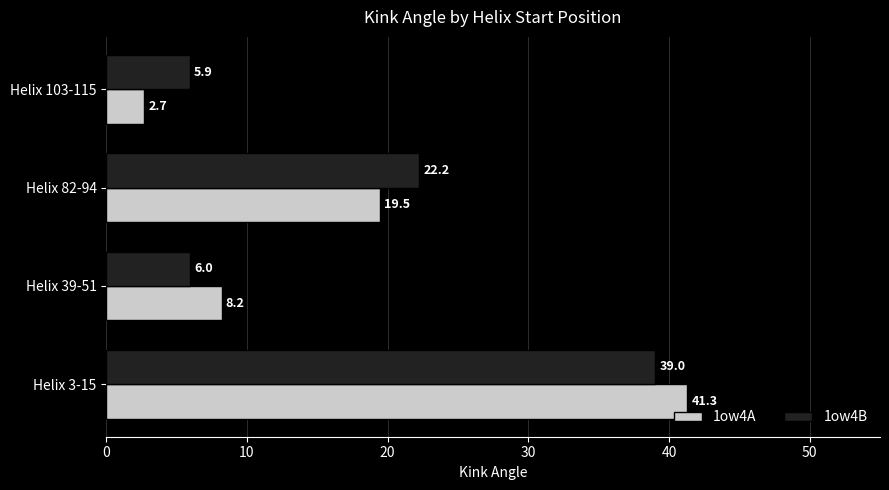

Which category has the lowest value across all series?

Helix 103-115